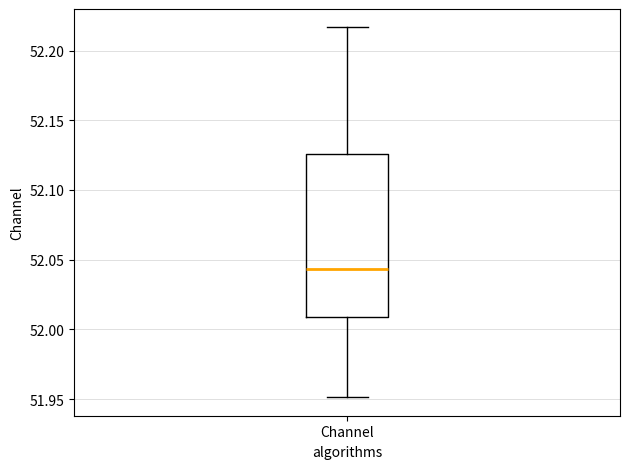

Where is the upper edge of the box for Channel on the y-axis? The values are not printed on the chart, so give them approximately, as read against the axis.

52.125